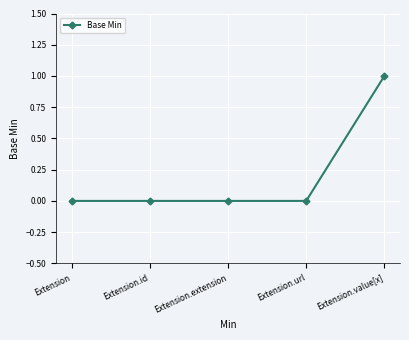

What is the label of the 3rd point from the left?

Extension.extension